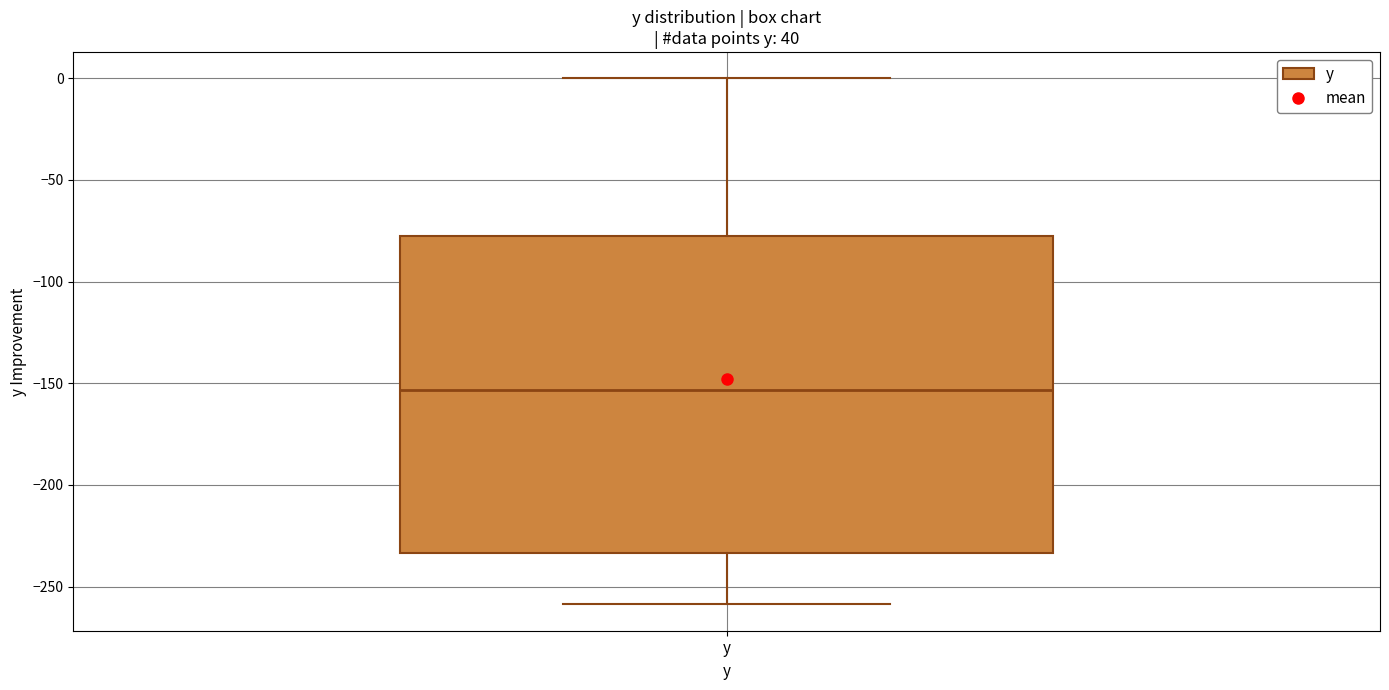

Read this box plot against the y-axis: the position of the median line, the range covered by the box, and the ends of both whiskers. The values are not printed on the chart, so give them approximately, as read against the axis.

median -155, box -235 to -75, whiskers -260 to 0